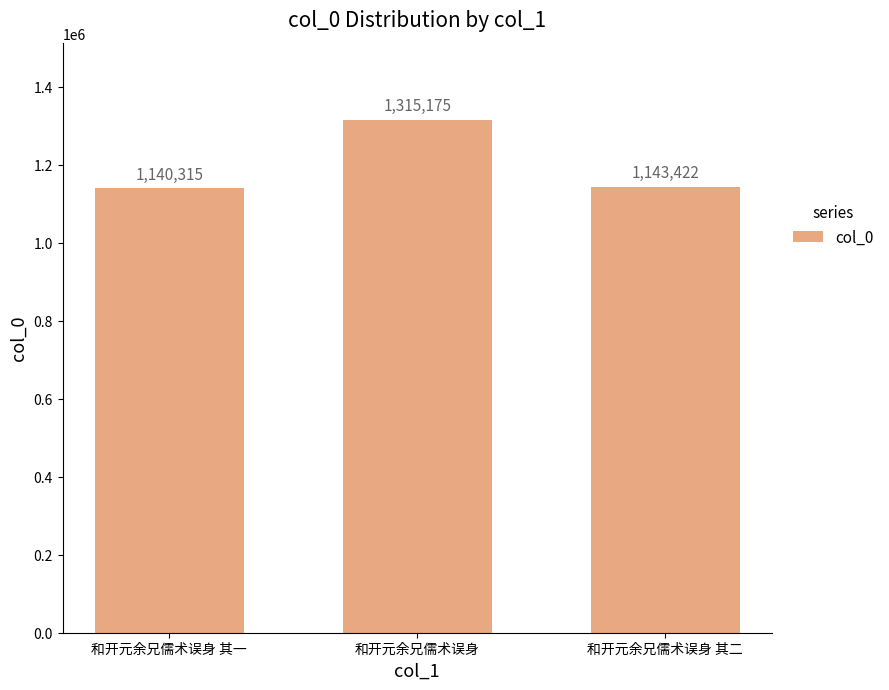

Are the bars horizontal?

No